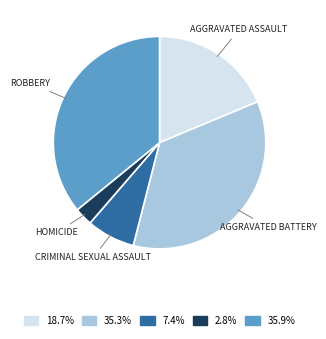

Is there any slice that represents more than half of the pie?

No